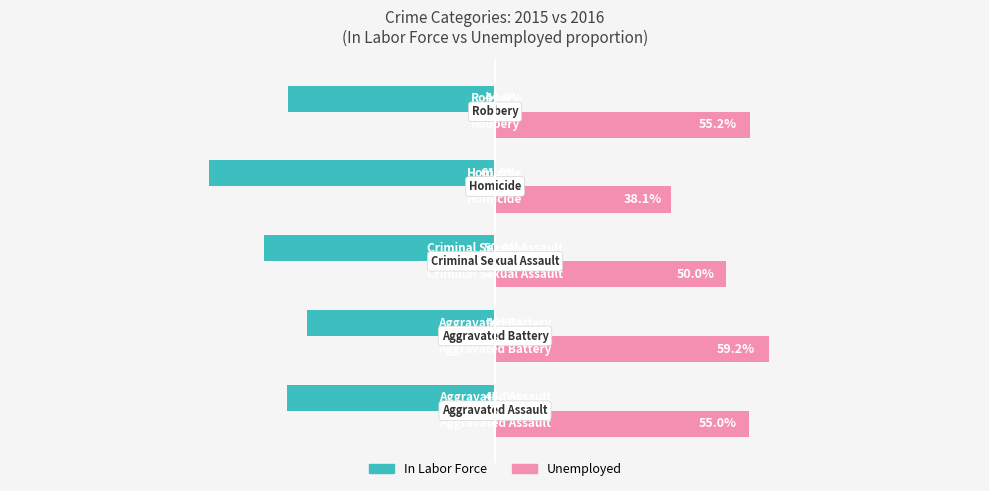

List the series in order of their overall mean, lowest first.

In Labor Force, Unemployed